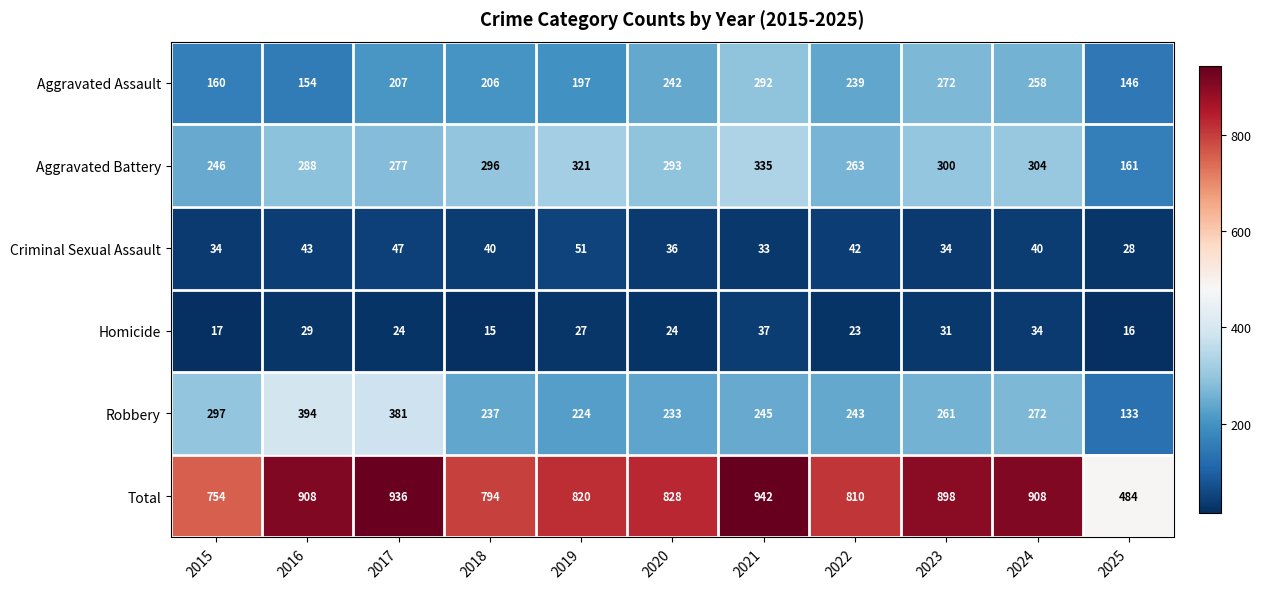

How many categories are shown in the chart?

11